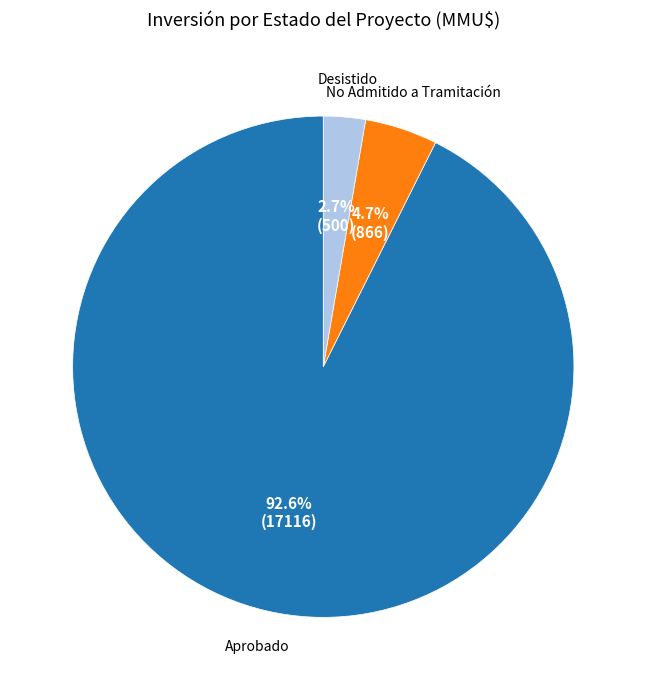

Is there a majority slice in this chart?

Yes